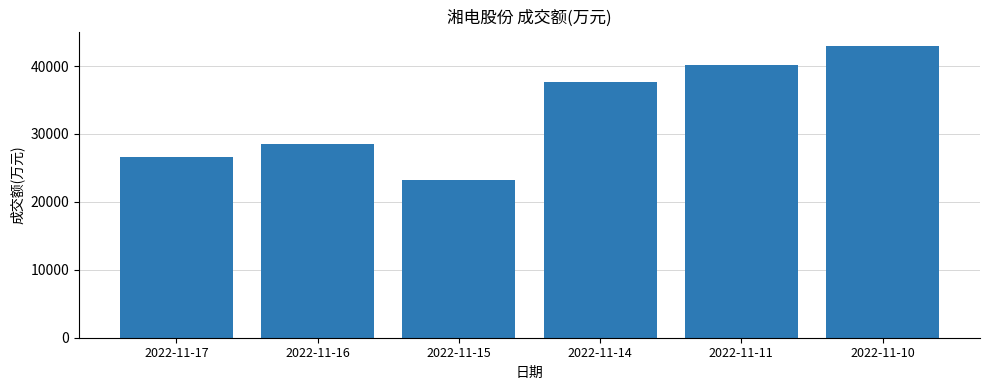

How many values are below 37667?

3